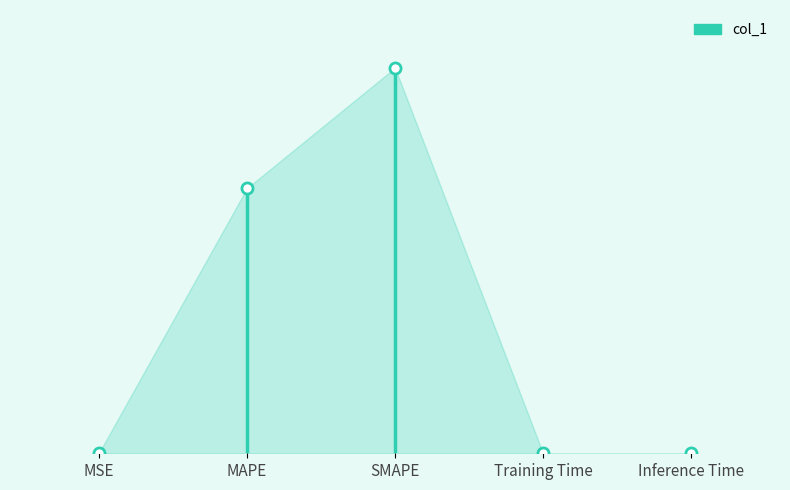

The value at MAPE is 62.5. True or false?

True